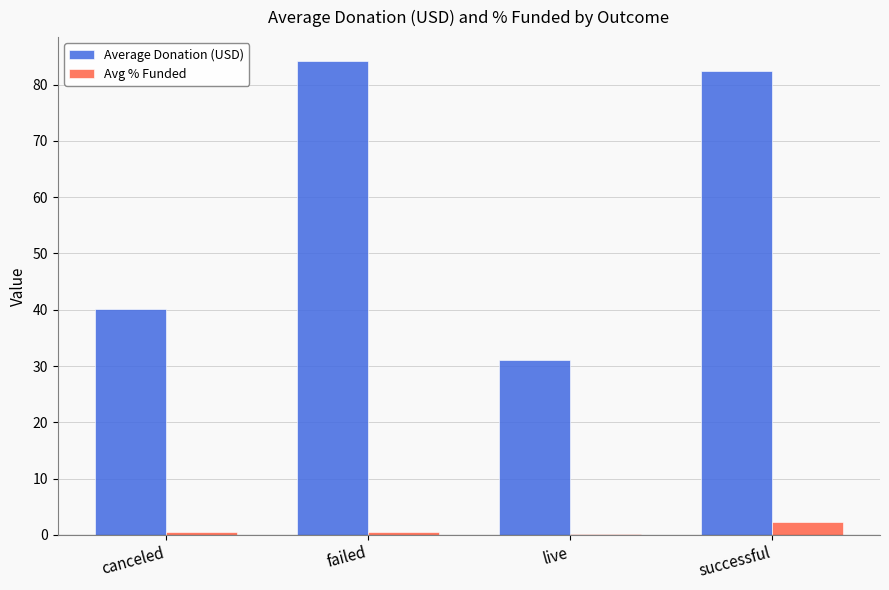

What is the maximum value shown in the chart?

84.2